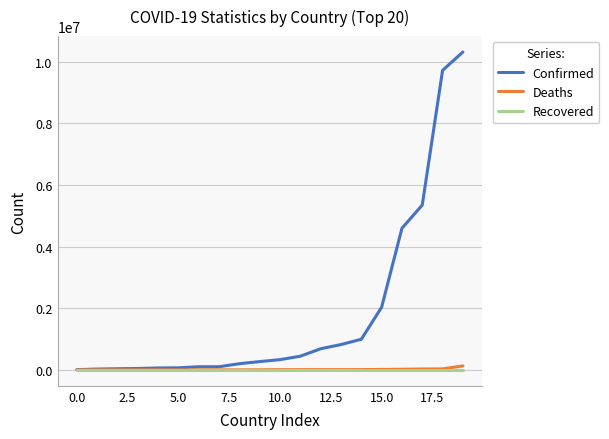

Which series has the widest spread of values?

Confirmed